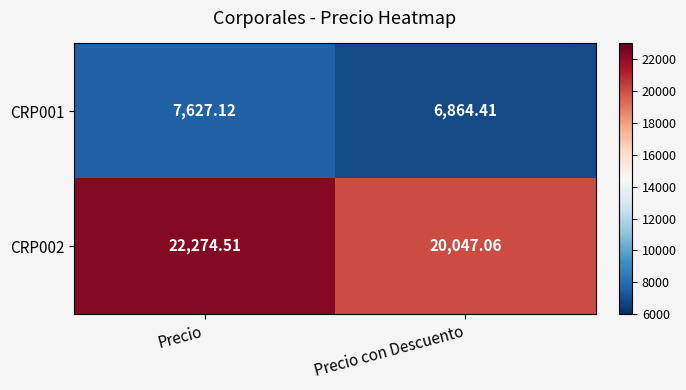

Rank the categories by CRP002 value from highest to lowest.

Precio, Precio con Descuento